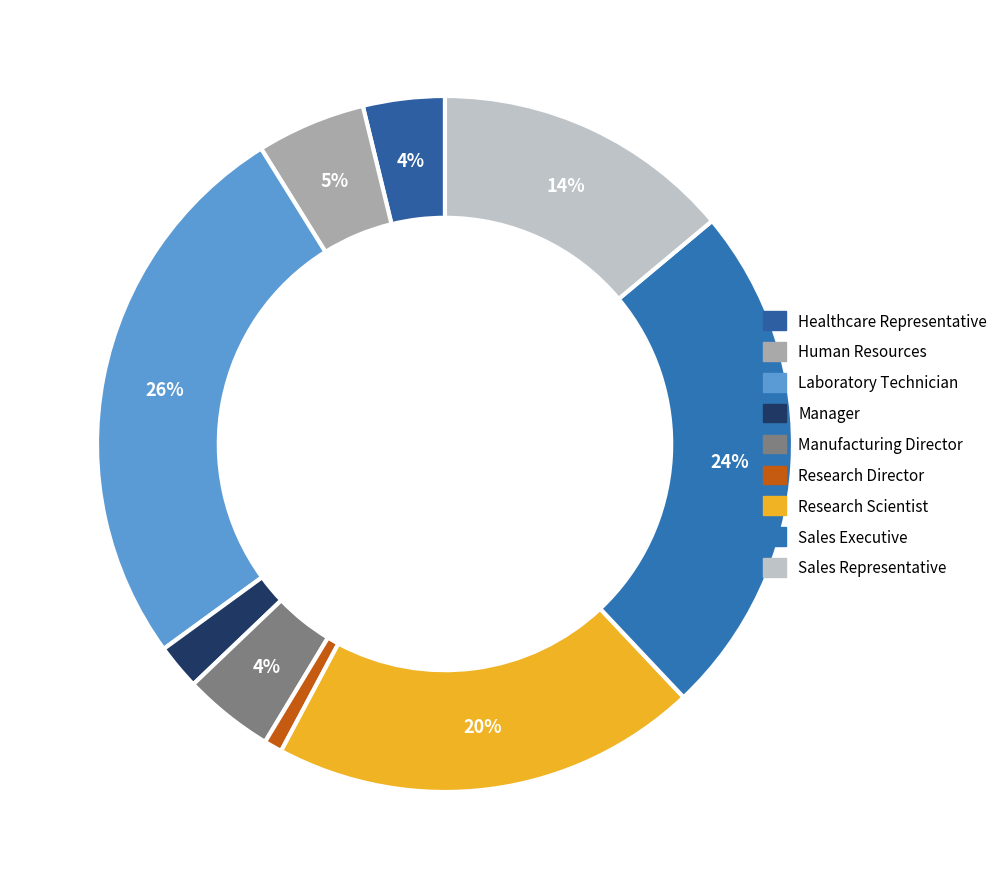

To the nearest percent, what is the difference between the largest and smallest slice percentages?

25%